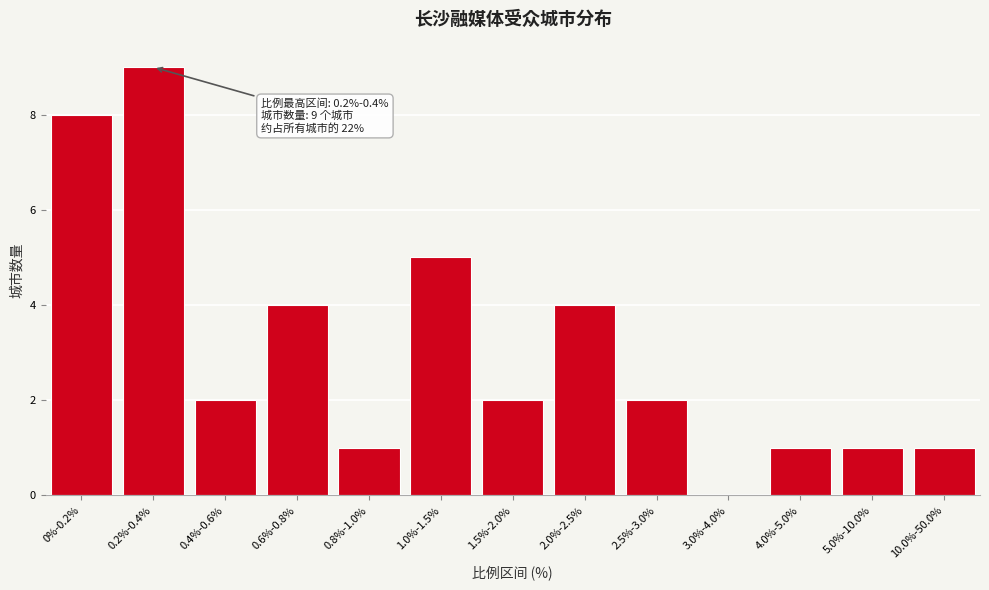

Reading right to left, transcribe all the data shown in this chart.

10.0%-50.0%=1	5.0%-10.0%=1	4.0%-5.0%=1	3.0%-4.0%=0	2.5%-3.0%=2	2.0%-2.5%=4	1.5%-2.0%=2	1.0%-1.5%=5	0.8%-1.0%=1	0.6%-0.8%=4	0.4%-0.6%=2	0.2%-0.4%=9	0%-0.2%=8